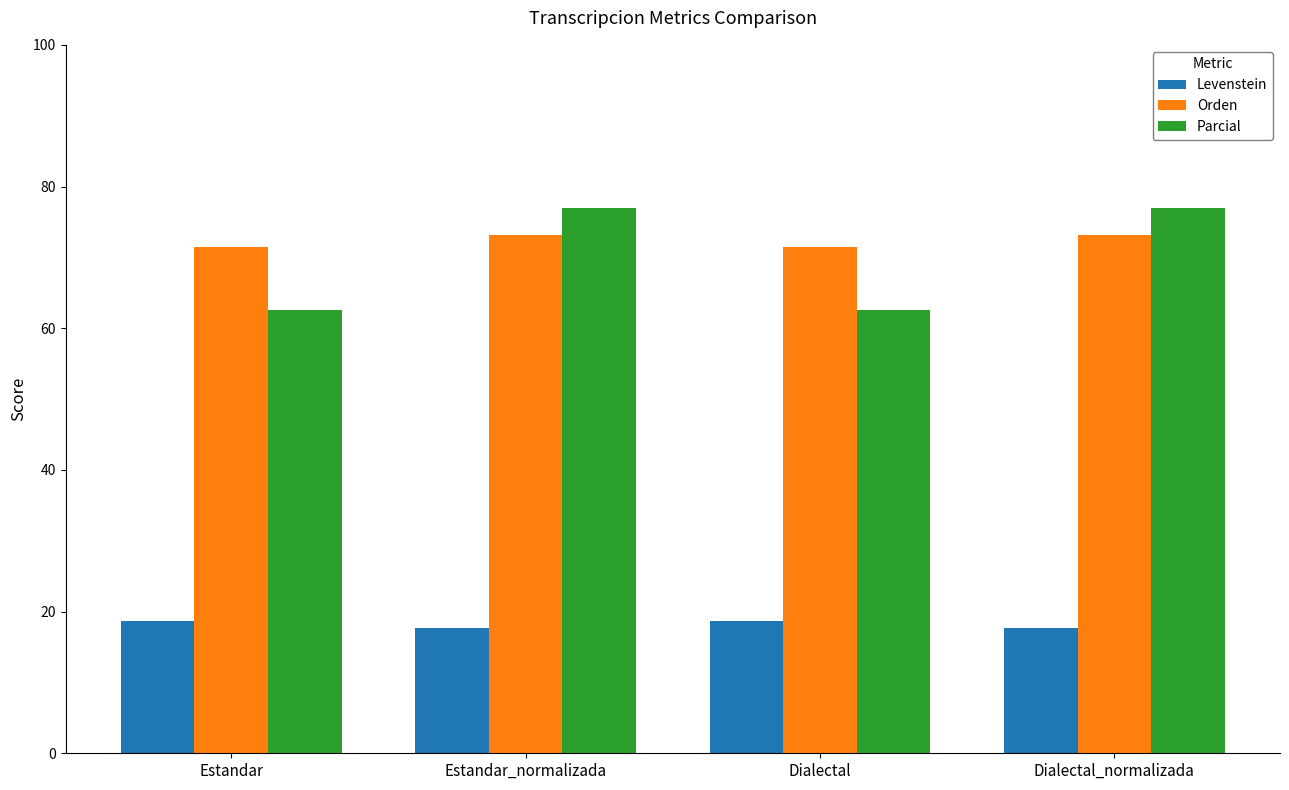

Where does the Orden series first go above 73?

Estandar_normalizada